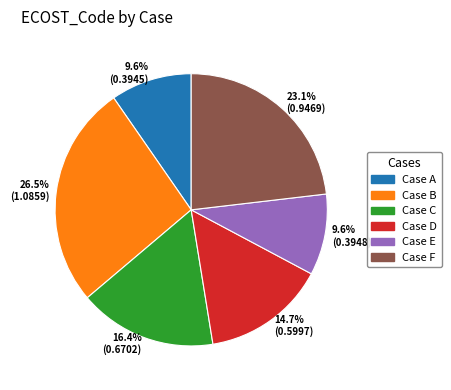

To the nearest percent, what is the combined percentage of Case D and Case E?

24%